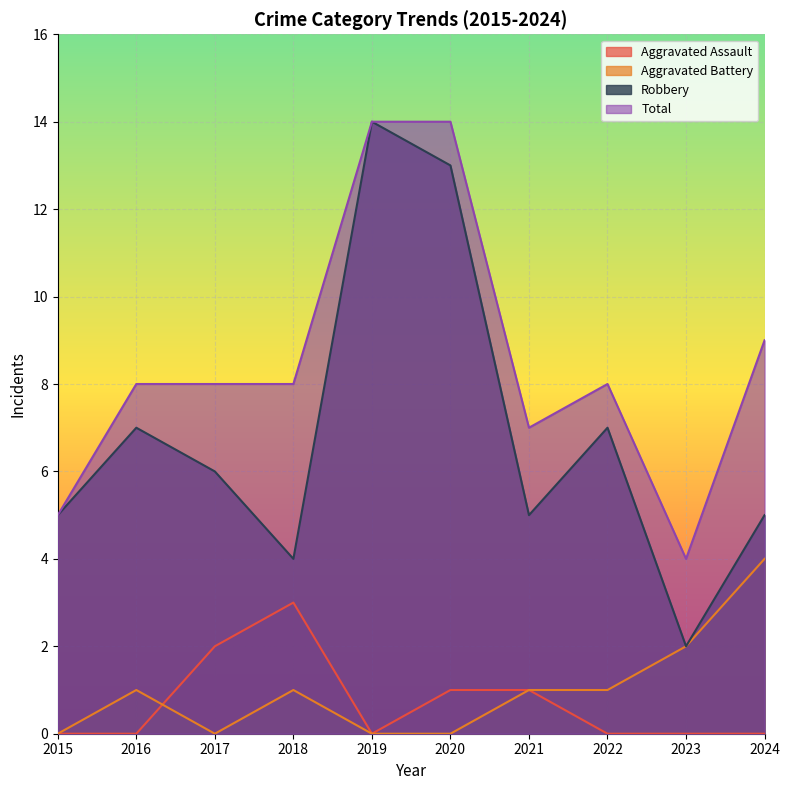

What is the value of the Aggravated Battery point at the 4th from the left?

1